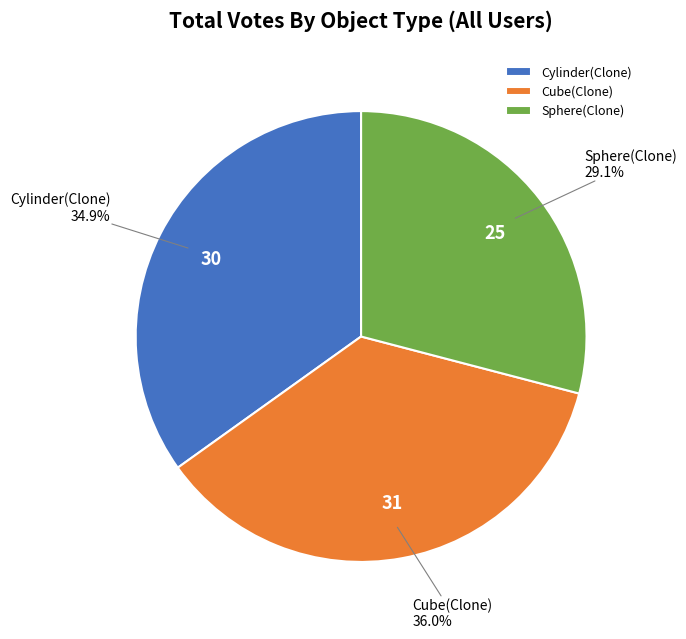

Does Cylinder(Clone) account for over 50% of the chart?

No